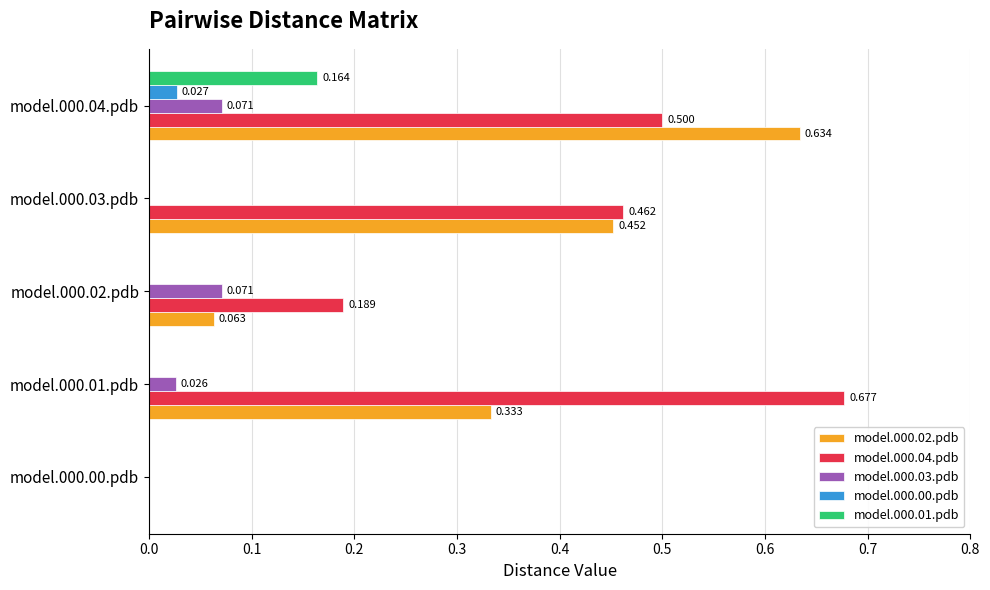

How many values in model.000.02.pdb are above zero?

4